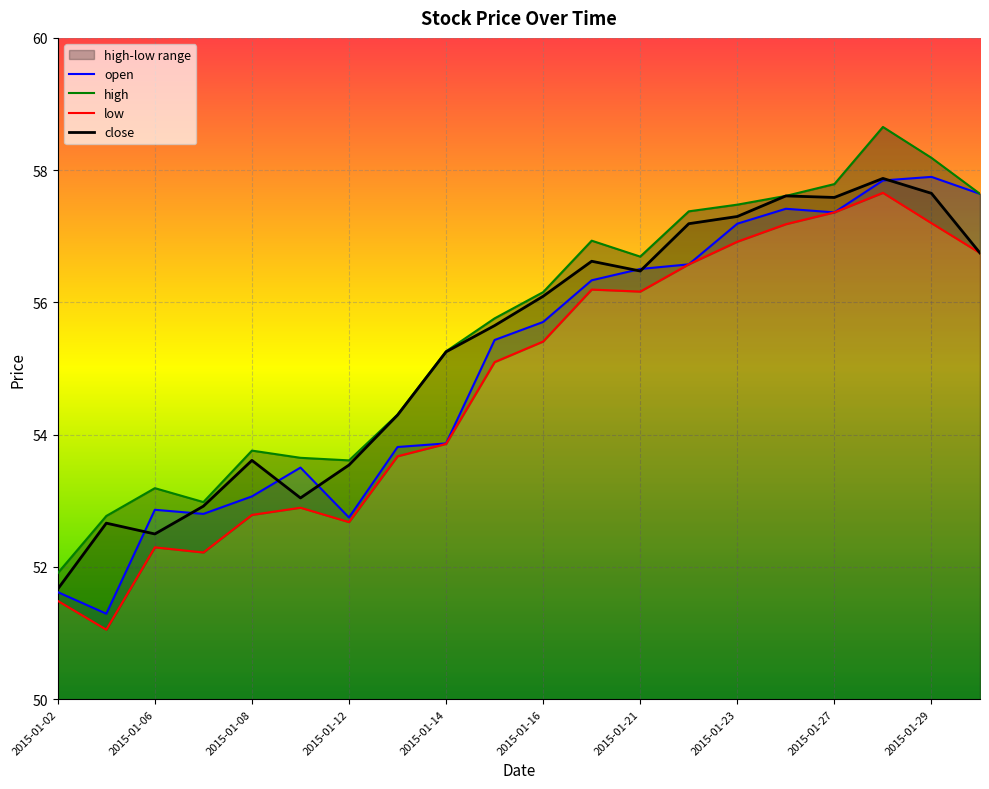

True or false: open and high cross at least once.

False